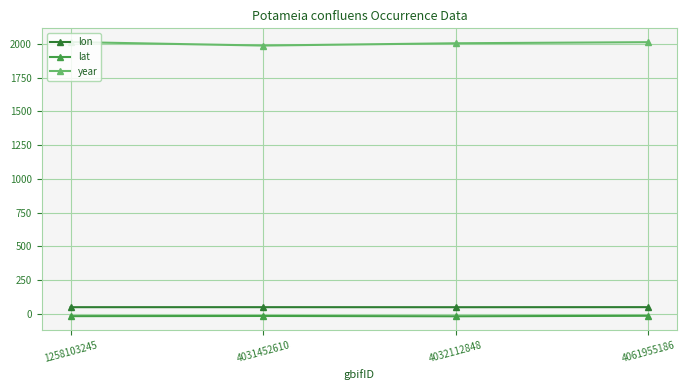

Is the value of lon at 4061955186 greater than the value of year at 4031452610?

No